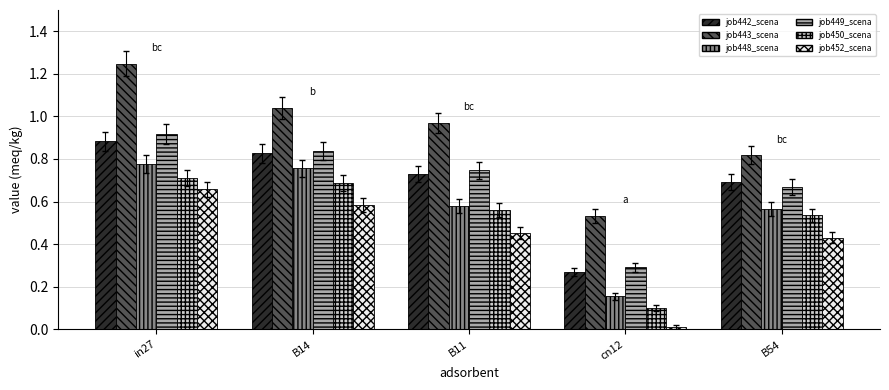

At which category does the chart reach its peak across all series?

in27